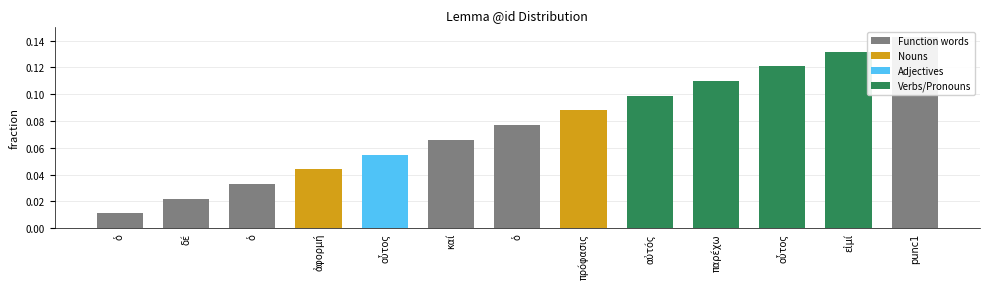

Reading left to right, transcribe all the data shown in this chart.

ὁ=0.0	δέ=0.0	ὁ=0.0	ἀφορμή=0.0	οὗτος=0.1	καί=0.1	ὁ=0.1	πρόφασις=0.1	αὐτός=0.1	παρέχω=0.1	οὗτος=0.1	εἰμί=0.1	punc1=0.1